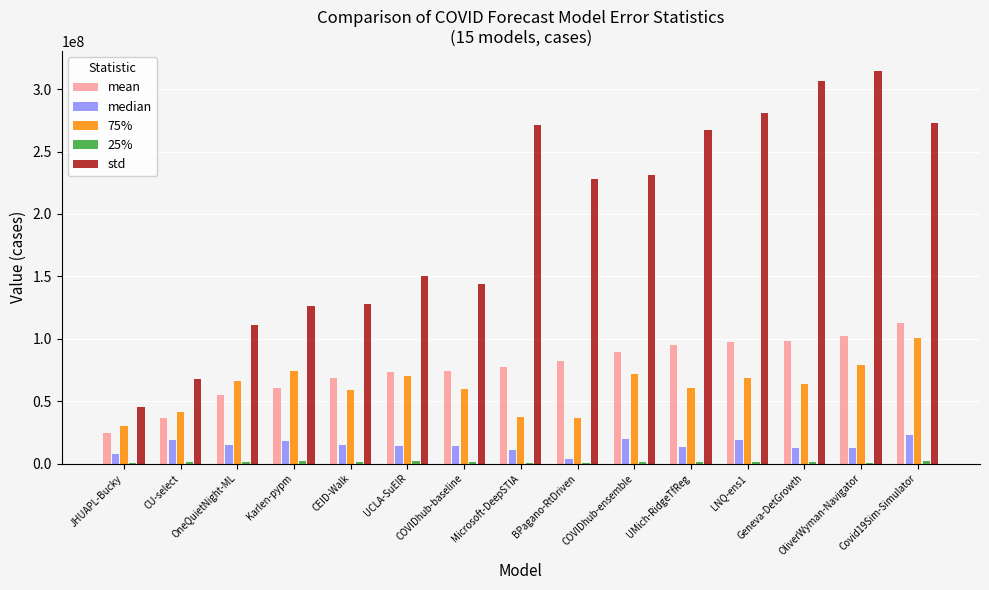

The median series shows 7896116.9 at JHUAPL-Bucky. True or false?

True